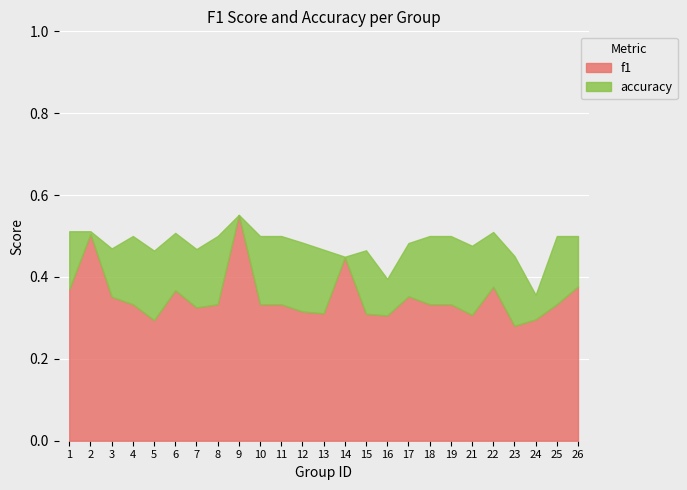

What is the difference between the second highest and second lowest values in the f1 series?

0.2